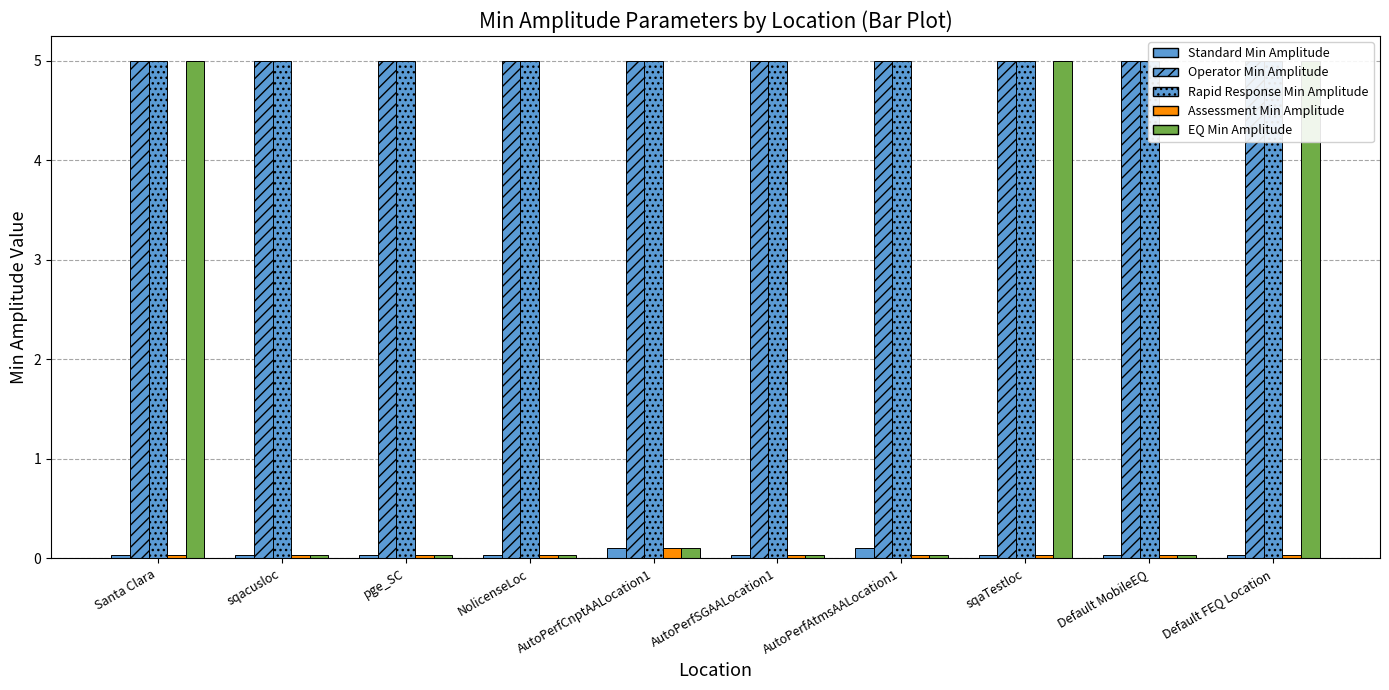

Reading left to right, extract all data points from this chart.

Standard Min Amplitude: Santa Clara=0.0	sqacusloc=0.0	pge_SC=0.0	NolicenseLoc=0.0	AutoPerfCnptAALocation1=0.1	AutoPerfSGAALocation1=0.0	AutoPerfAtmsAALocation1=0.1	sqaTestloc=0.0	Default MobileEQ=0.0	Default FEQ Location=0.0
Operator Min Amplitude: Santa Clara=5.0	sqacusloc=5.0	pge_SC=5.0	NolicenseLoc=5.0	AutoPerfCnptAALocation1=5.0	AutoPerfSGAALocation1=5.0	AutoPerfAtmsAALocation1=5.0	sqaTestloc=5.0	Default MobileEQ=5.0	Default FEQ Location=5.0
Rapid Response Min Amplitude: Santa Clara=5.0	sqacusloc=5.0	pge_SC=5.0	NolicenseLoc=5.0	AutoPerfCnptAALocation1=5.0	AutoPerfSGAALocation1=5.0	AutoPerfAtmsAALocation1=5.0	sqaTestloc=5.0	Default MobileEQ=5.0	Default FEQ Location=5.0
Assessment Min Amplitude: Santa Clara=0.0	sqacusloc=0.0	pge_SC=0.0	NolicenseLoc=0.0	AutoPerfCnptAALocation1=0.1	AutoPerfSGAALocation1=0.0	AutoPerfAtmsAALocation1=0.0	sqaTestloc=0.0	Default MobileEQ=0.0	Default FEQ Location=0.0
EQ Min Amplitude: Santa Clara=5.0	sqacusloc=0.0	pge_SC=0.0	NolicenseLoc=0.0	AutoPerfCnptAALocation1=0.1	AutoPerfSGAALocation1=0.0	AutoPerfAtmsAALocation1=0.0	sqaTestloc=5.0	Default MobileEQ=0.0	Default FEQ Location=5.0